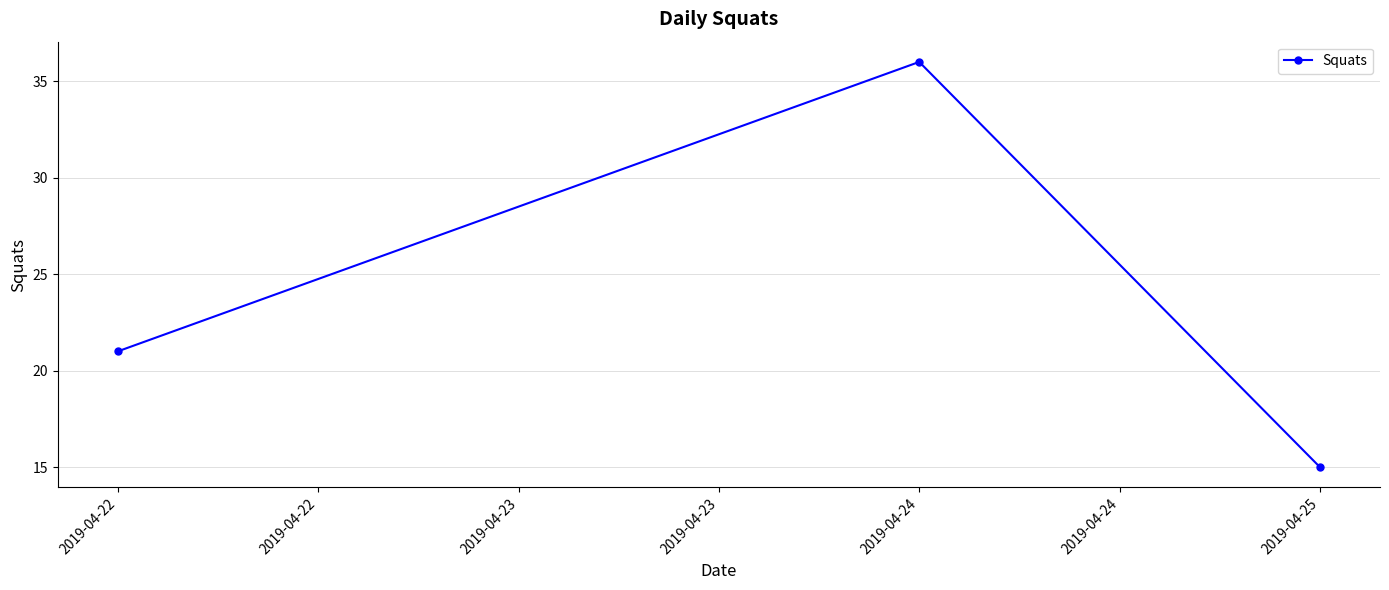

Rank the categories by value from highest to lowest.

2019-04-24, 2019-04-22, 2019-04-25